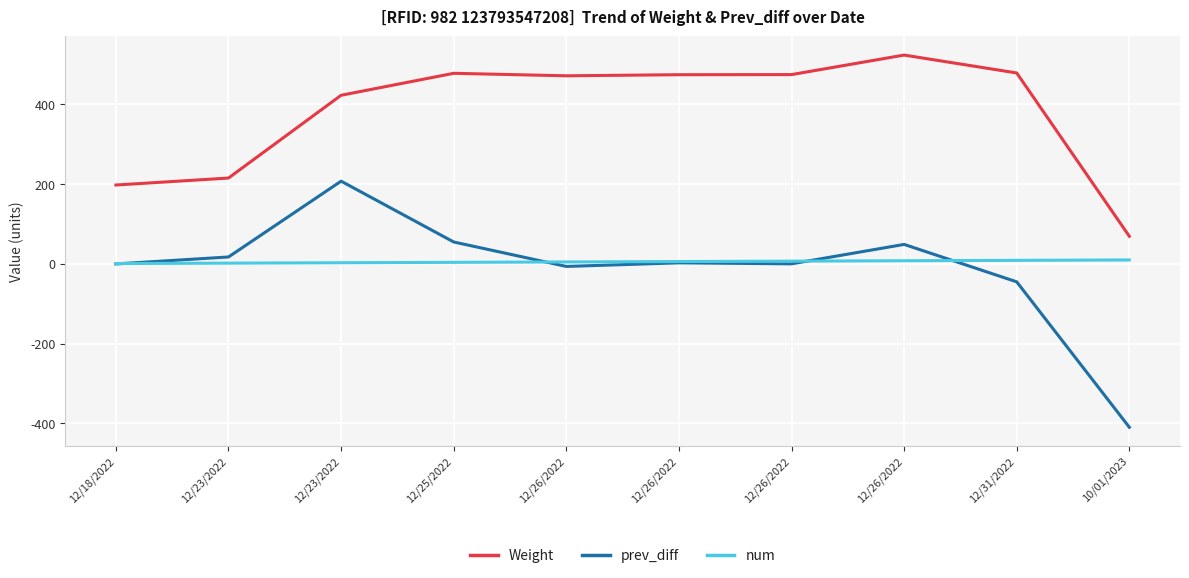

Does the chart have visible grid lines?

Yes